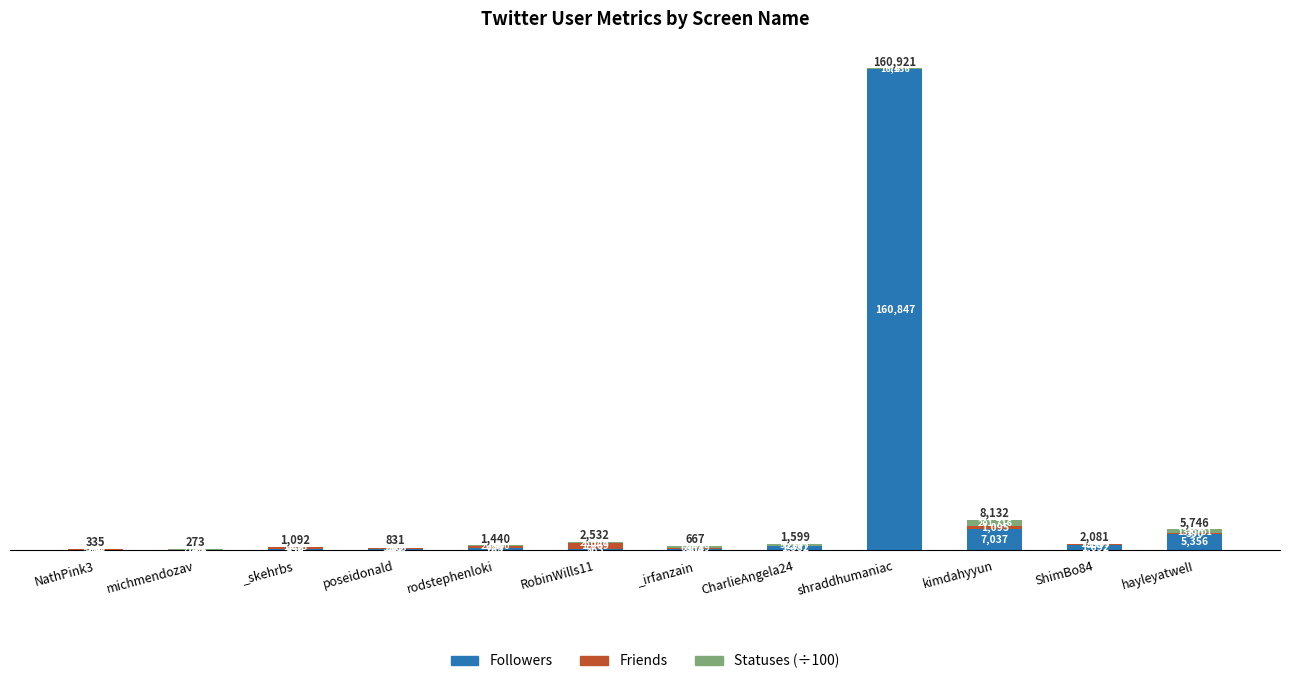

The value of Followers at kimdahyyun is 7037.0. True or false?

True